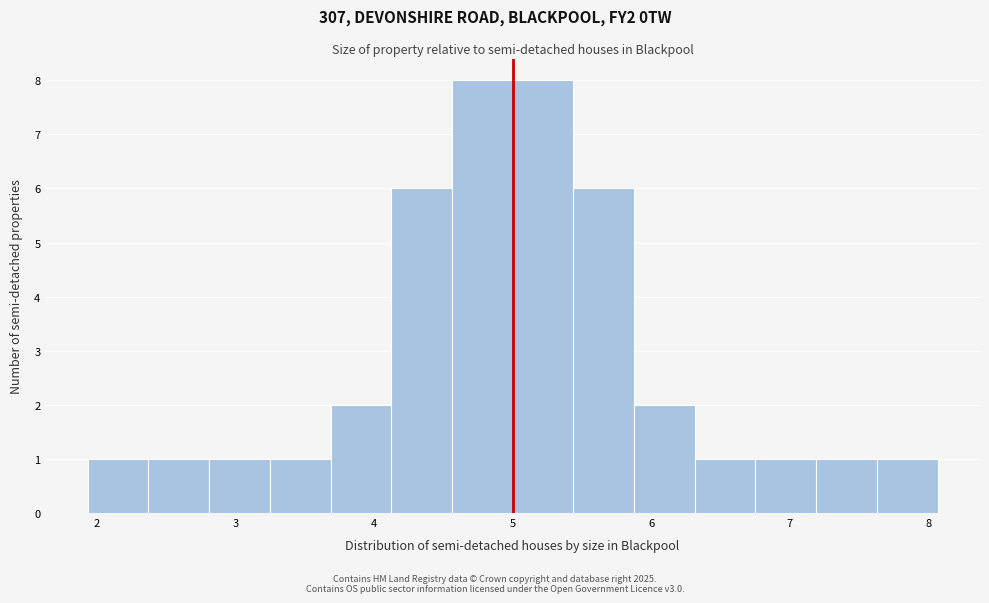

Reading left to right, transcribe this chart: for each bar, give the range it covers on the x-axis and its height. Neither the bar edges nor the heights are printed on the chart, so give them approximately, as read against the axes.

1.9 to 2.4: 1
2.4 to 2.8: 1
2.8 to 3.2: 1
3.2 to 3.7: 1
3.7 to 4.1: 2
4.1 to 4.6: 6
4.6 to 5.0: 8
5.0 to 5.4: 8
5.4 to 5.9: 6
5.9 to 6.3: 2
6.3 to 6.8: 1
6.8 to 7.2: 1
7.2 to 7.6: 1
7.6 to 8.1: 1